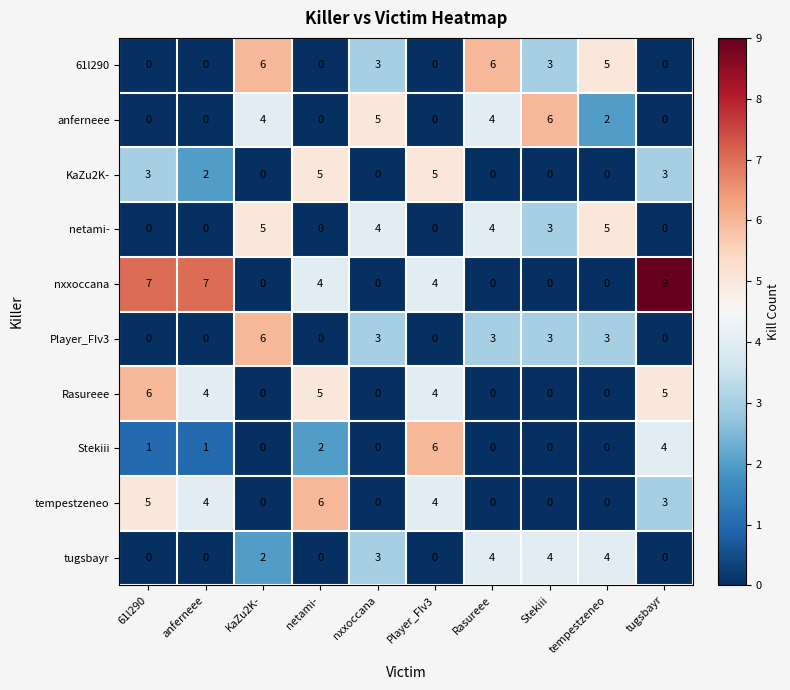

How many distinct data groups are displayed?

10